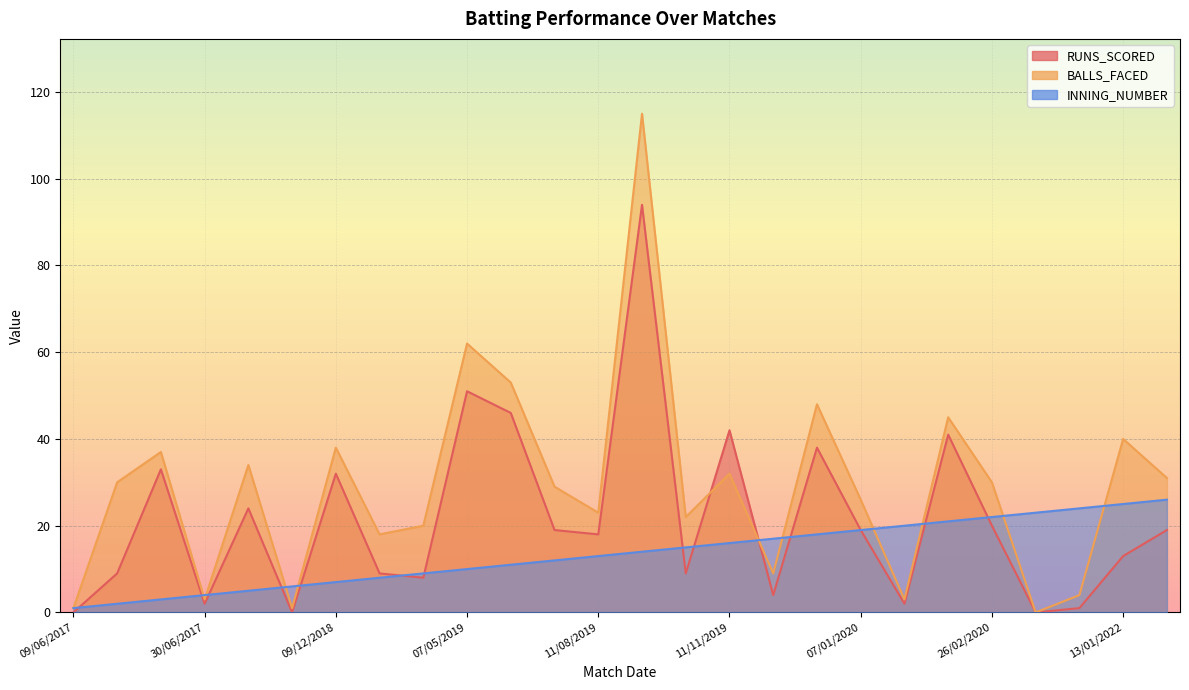

True or false: RUNS_SCORED has a value of 0 at 01/03/2020.

True